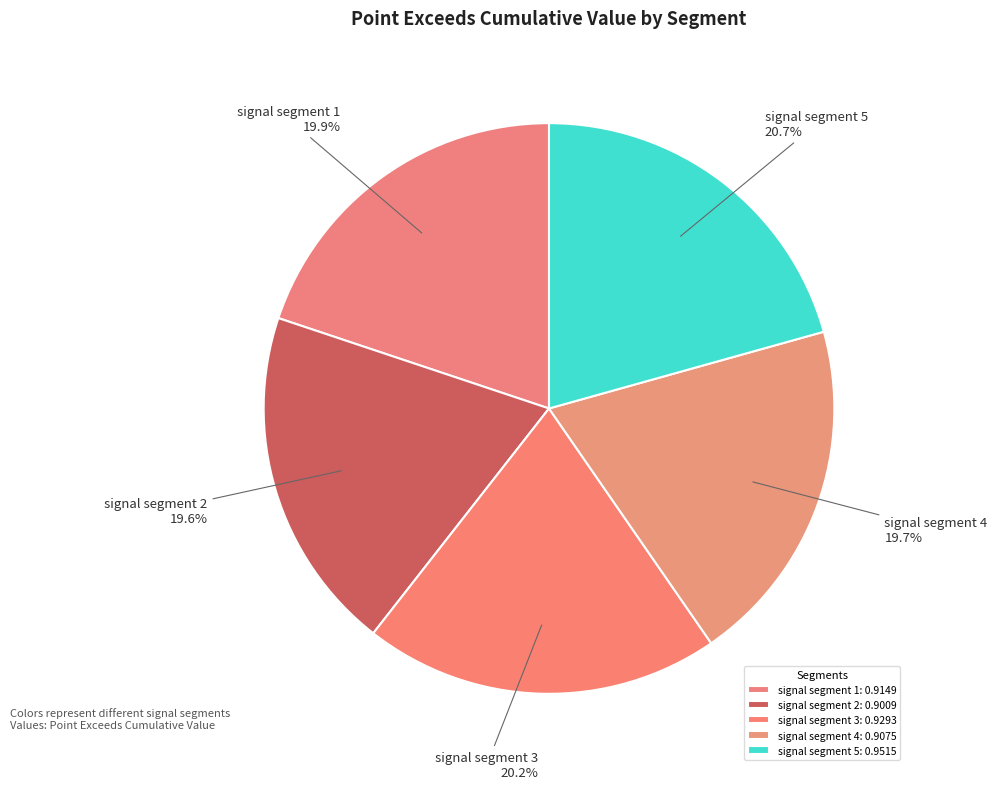

Combined, what portion of the pie is signal segment 2 and signal segment 4?

39.3%